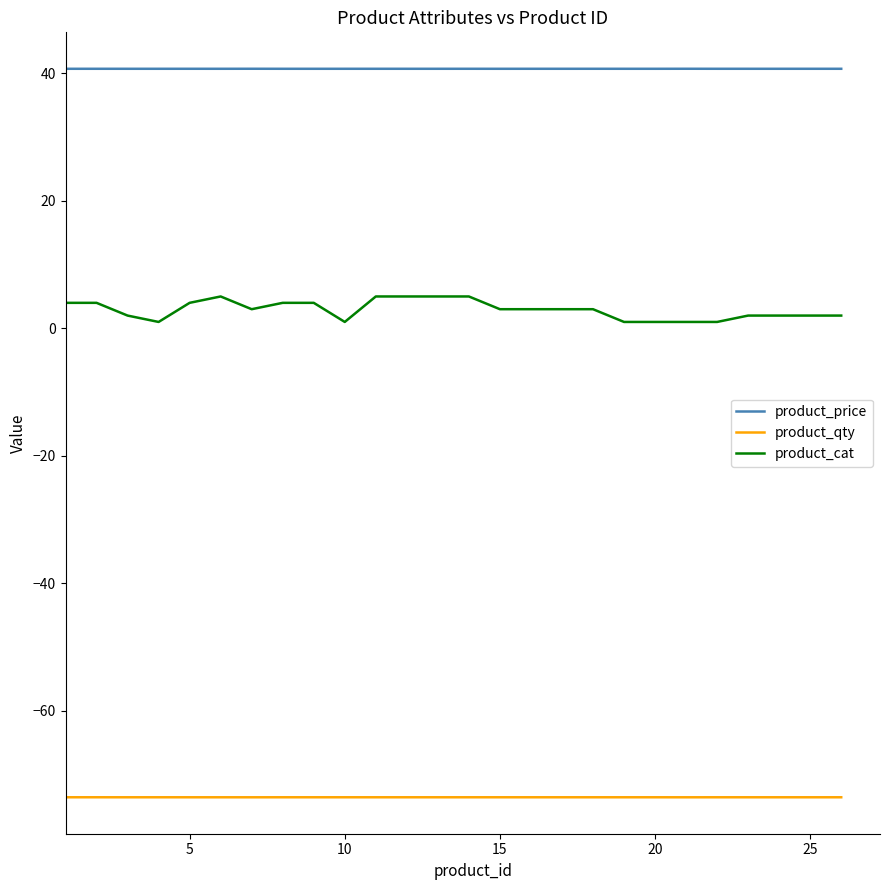

True or false: product_cat and product_price intersect in this chart.

False